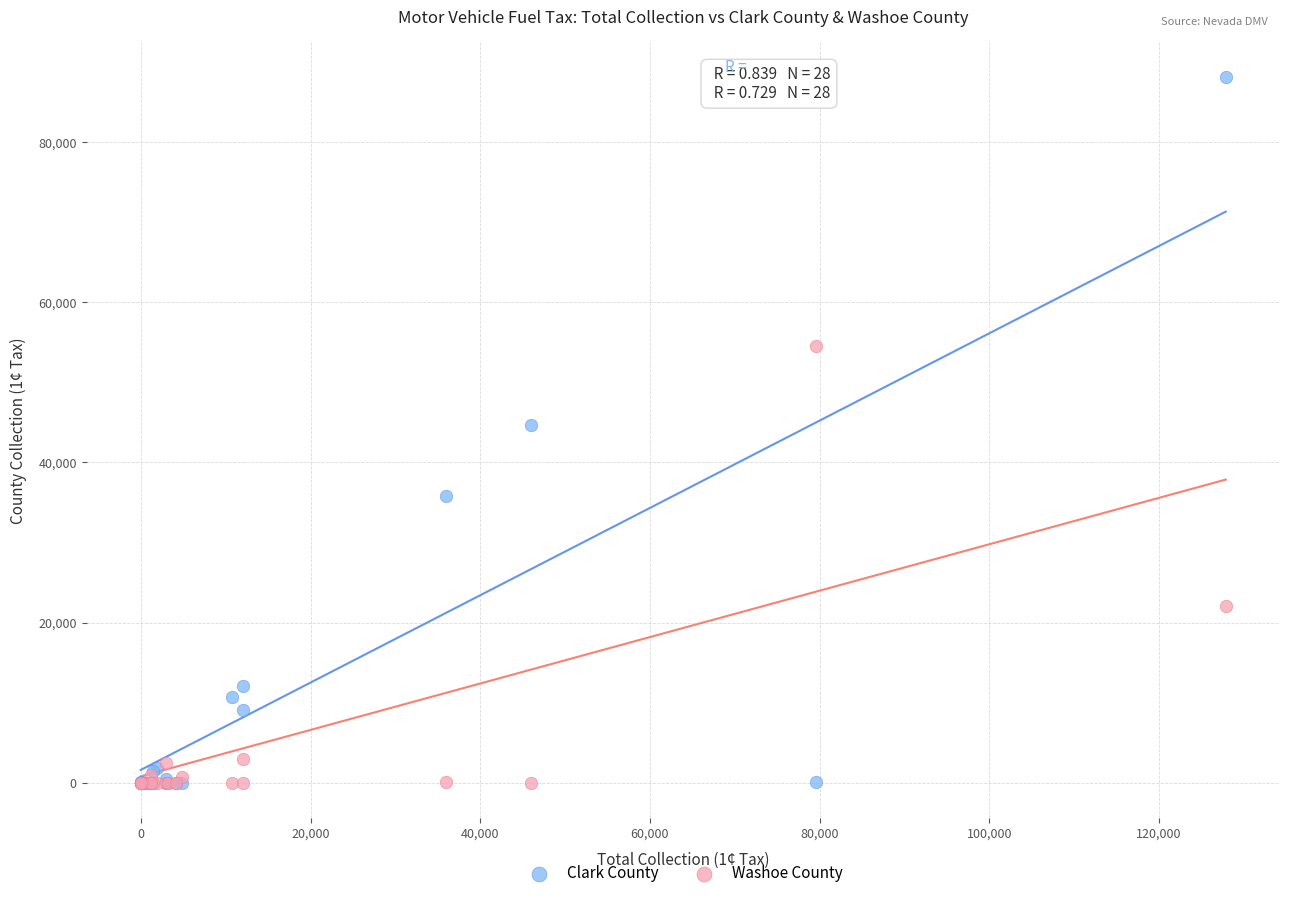

Which series has the largest Y range (max minus min)?

Clark County